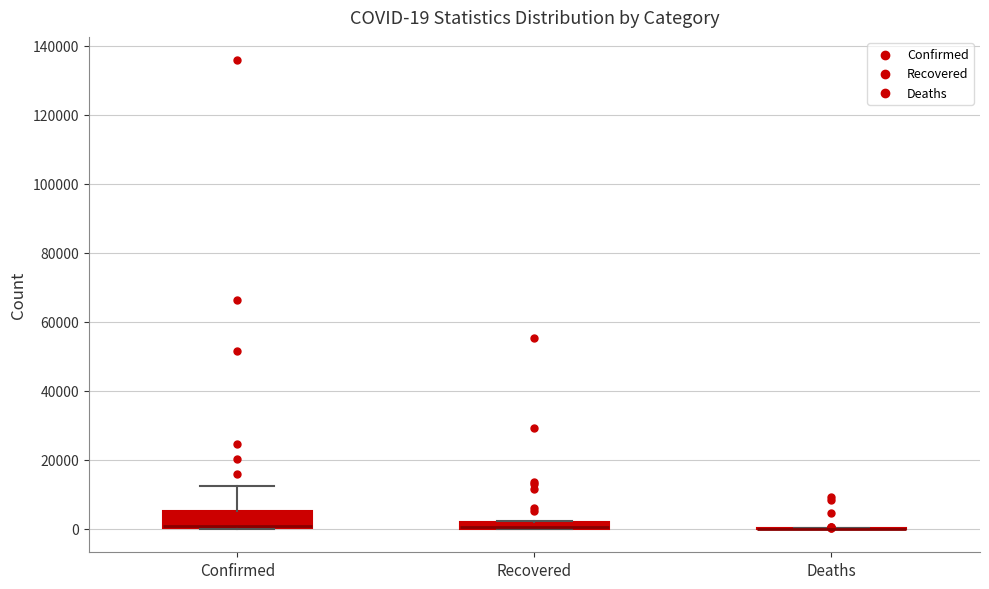

Which box is the tallest, from its lower edge to its upper edge?

Confirmed